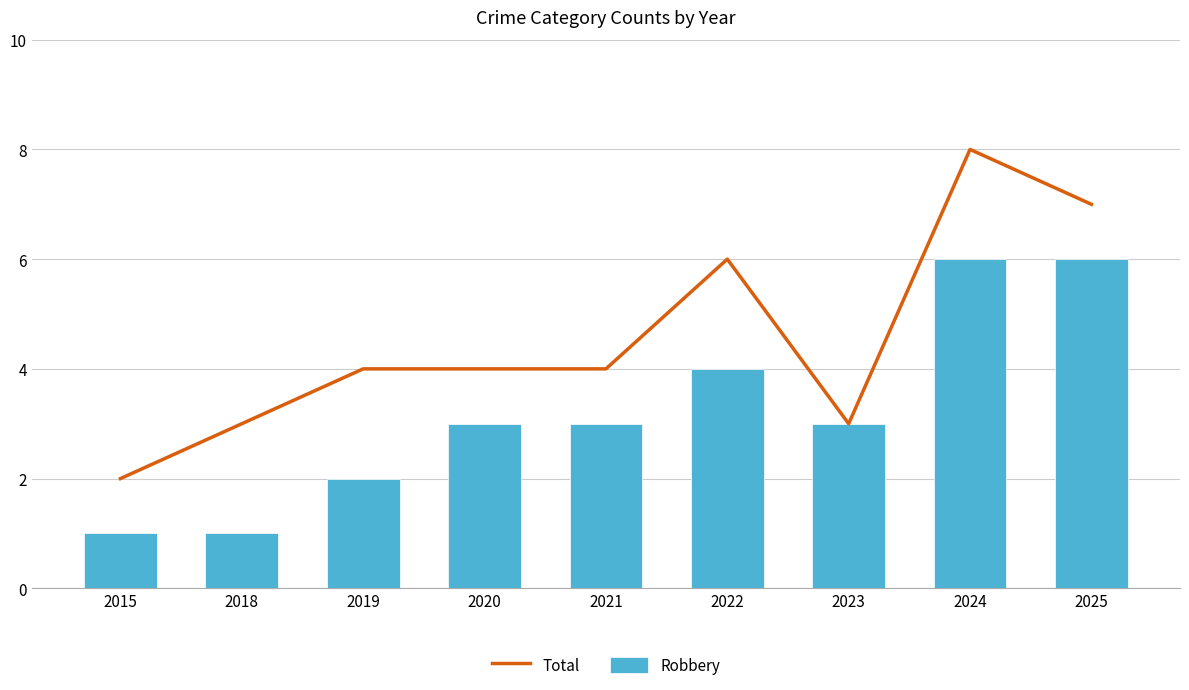

Which label corresponds to the largest value in the chart?

2024